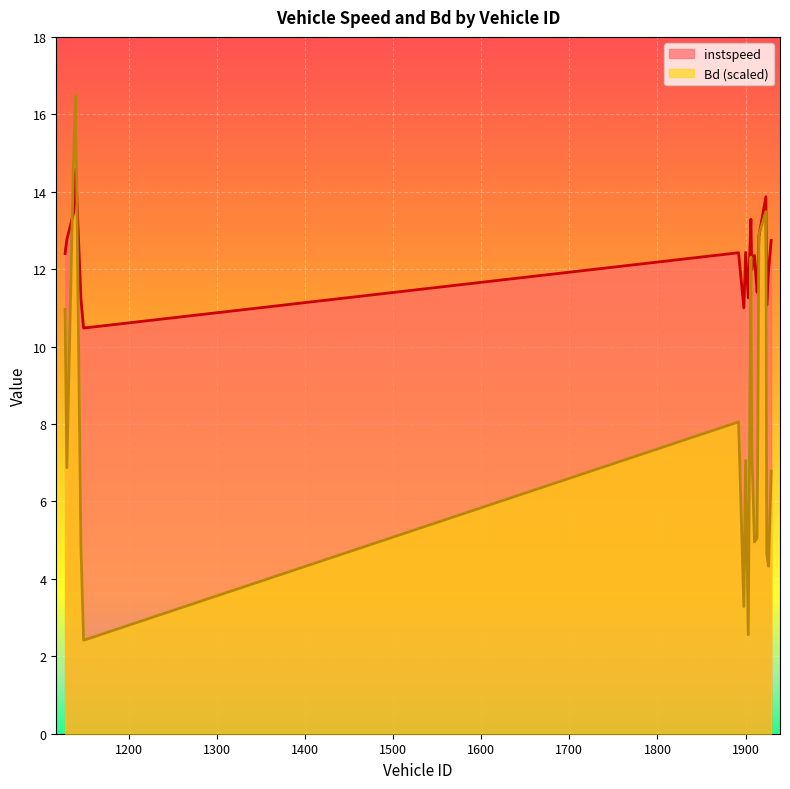

Which series has the largest total across all categories?

instspeed